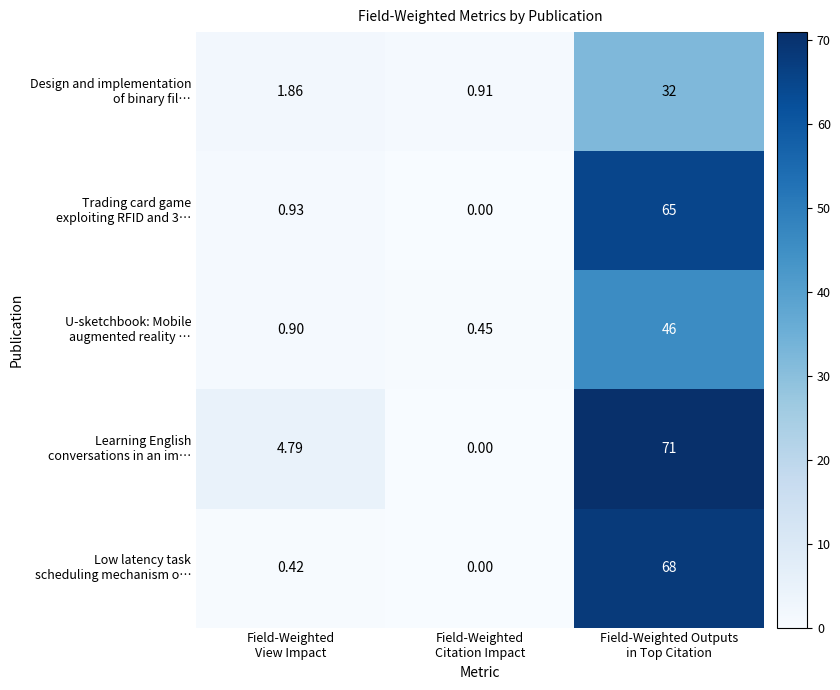

Count the number of data series in this chart.

5